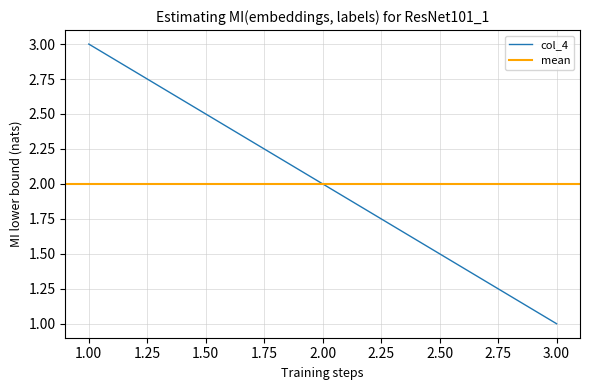

List the labels in order of value, smallest first.

3, 2, 1